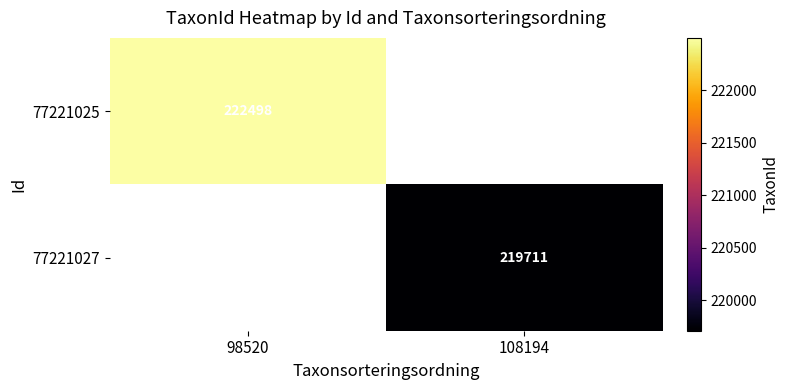

How many distinct data groups are displayed?

2